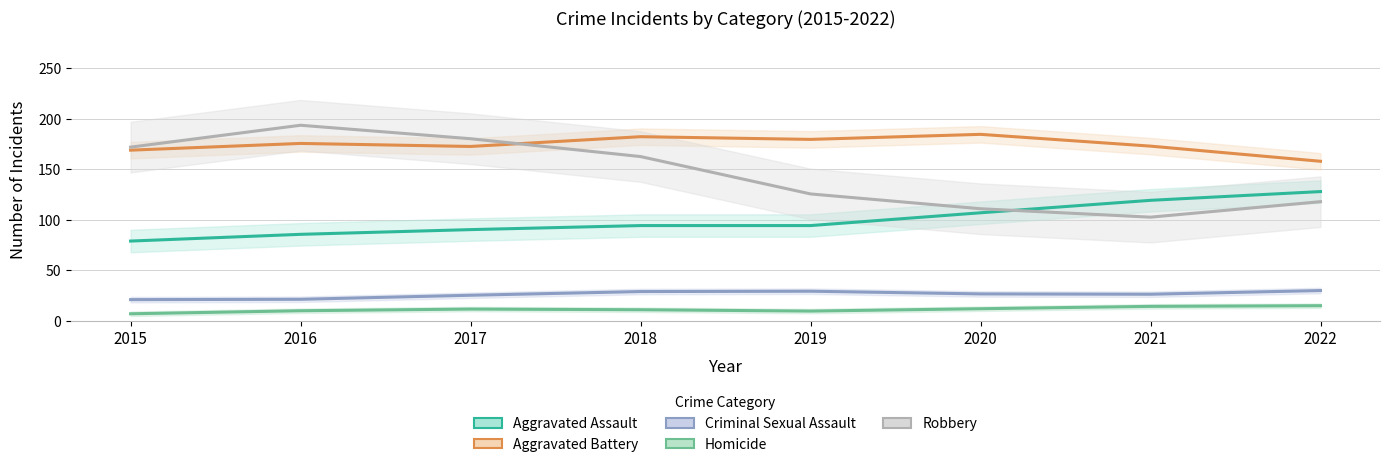

Which series has the largest range (max minus min)?

Robbery